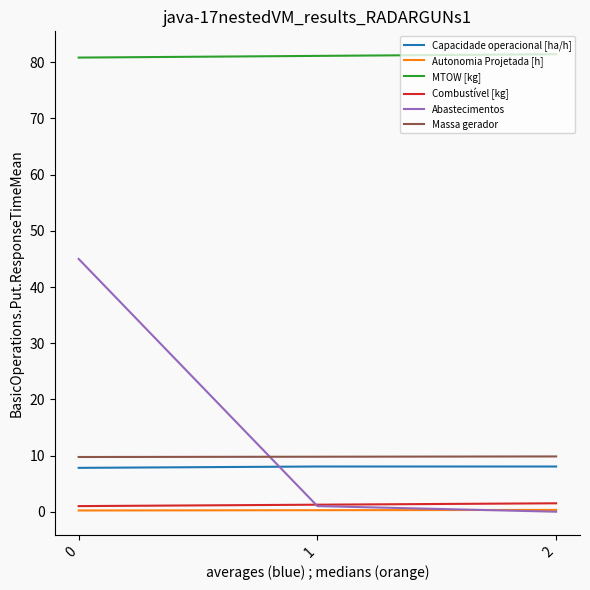

Is this an area chart (filled region under the line)?

No